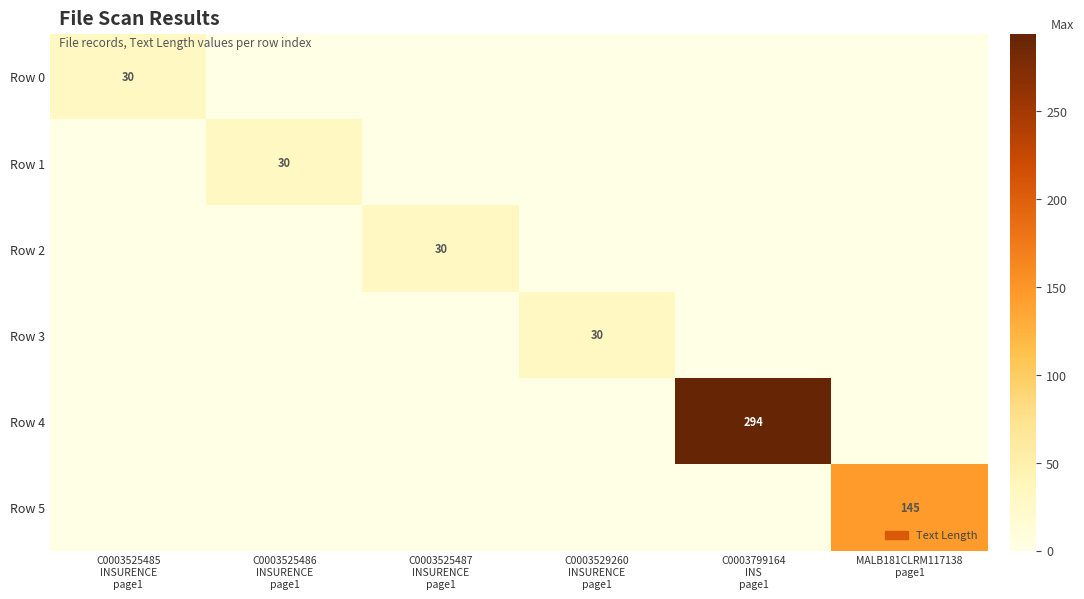

How many values in Row 3 are above zero?

1